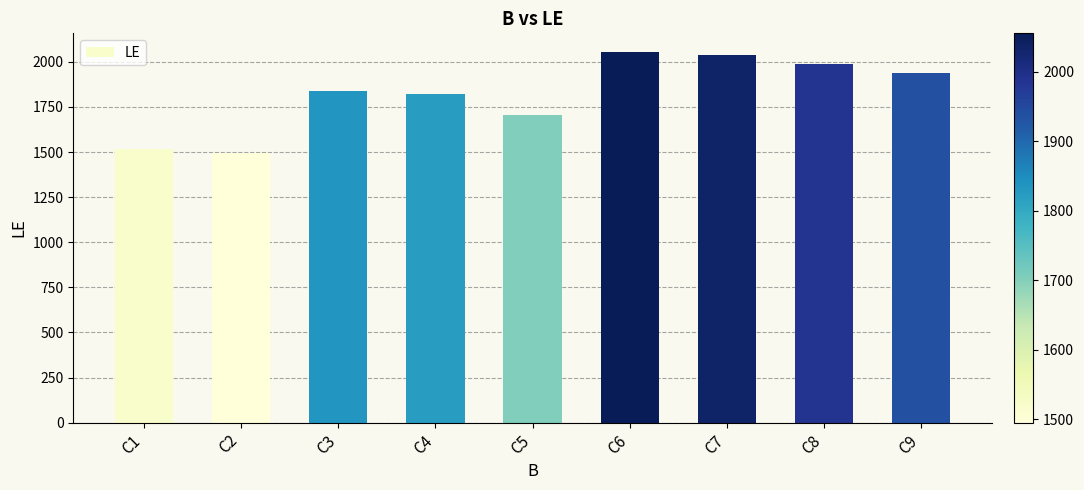

What is the change in value from C2 to C3?

+341